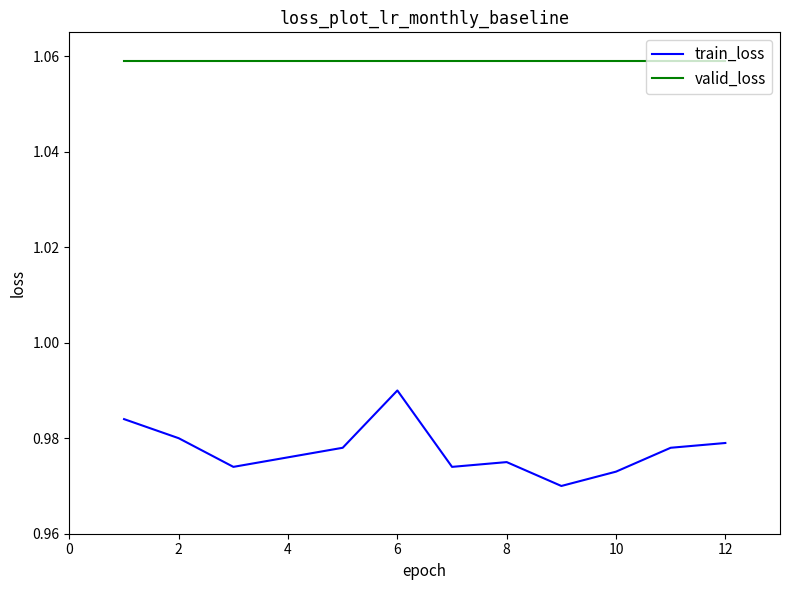

Which series has the widest spread of values?

train_loss